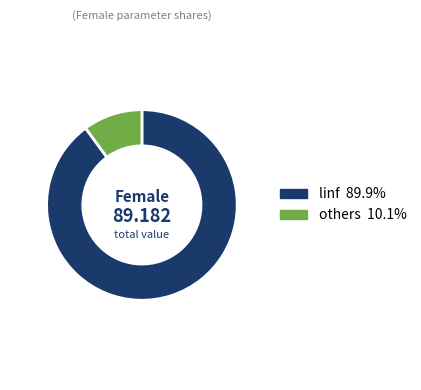

Is there any slice that represents more than half of the pie?

Yes